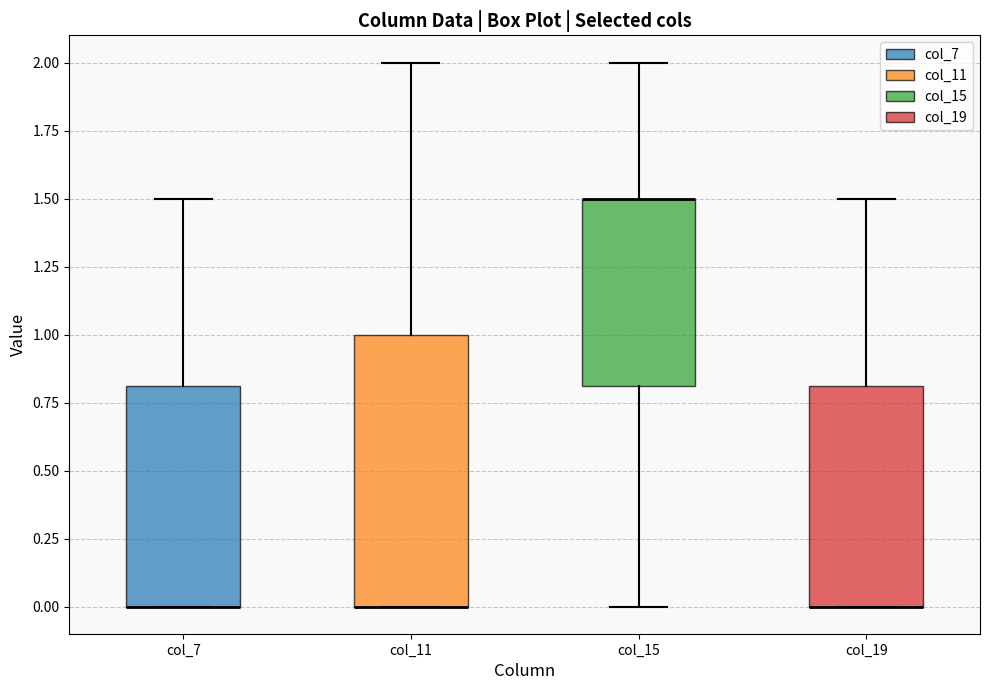

Where is the lower edge of the box for col_7 on the y-axis? The values are not printed on the chart, so give them approximately, as read against the axis.

0.0